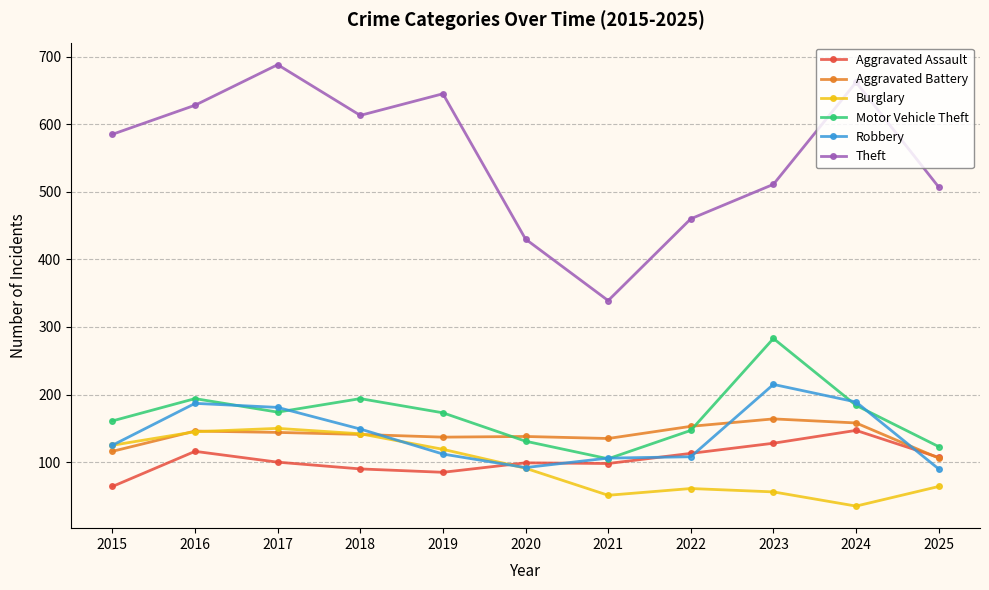

Which series ends up on top after the final intersection of Burglary and Robbery?

Robbery